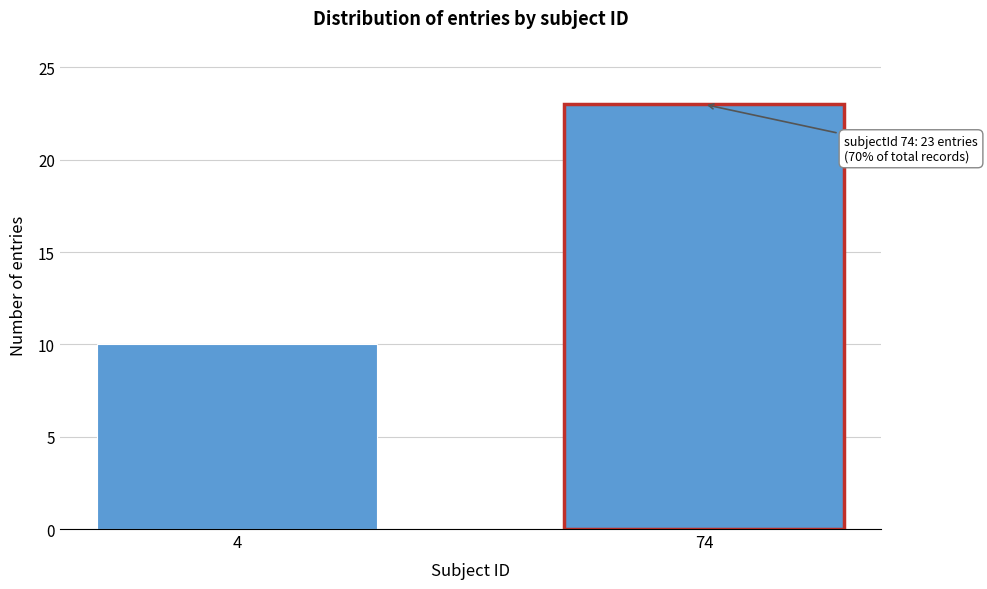

Reading left to right, extract all data points from this chart.

4=10	74=23